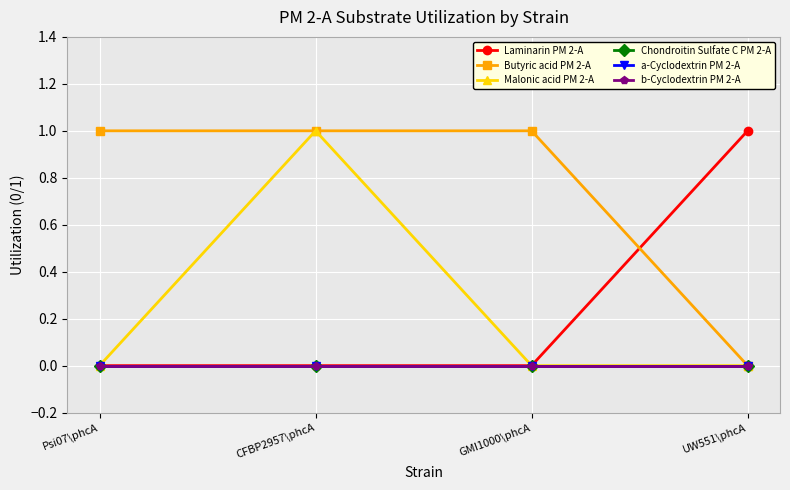

True or false: a-Cyclodextrin PM 2-A and Butyric acid PM 2-A intersect in this chart.

False